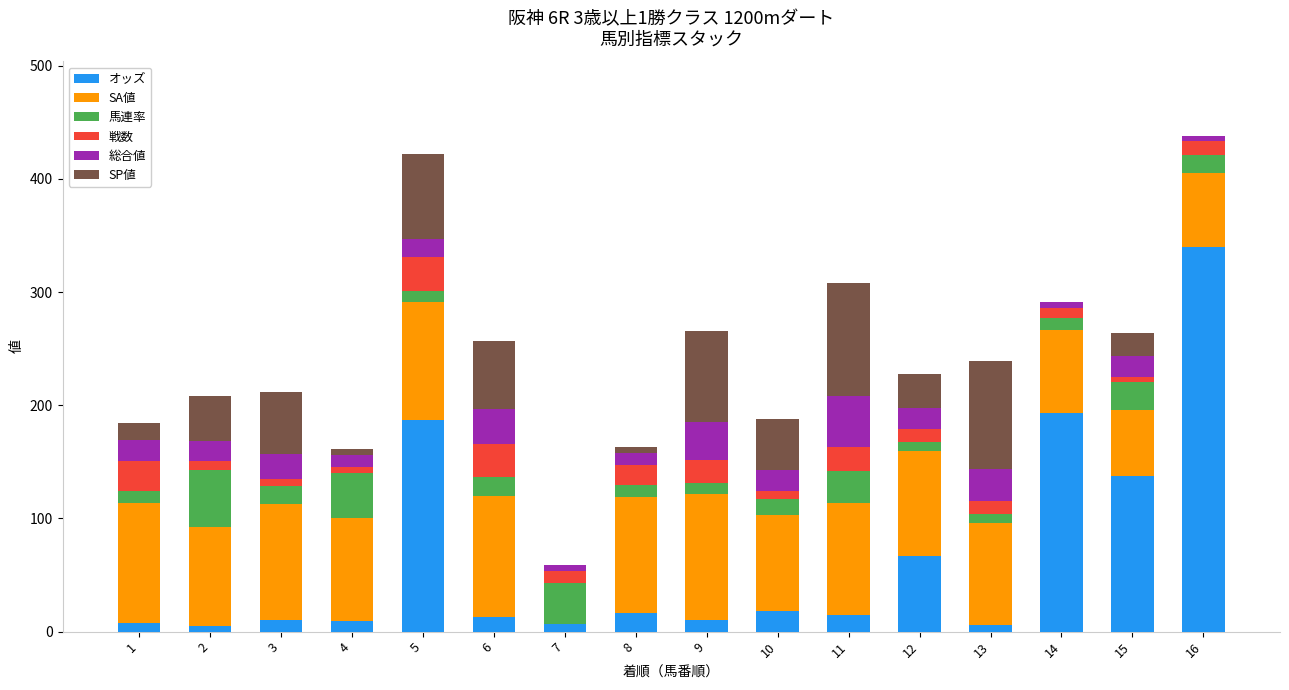

What is the highest value of the オッズ series?

340.0